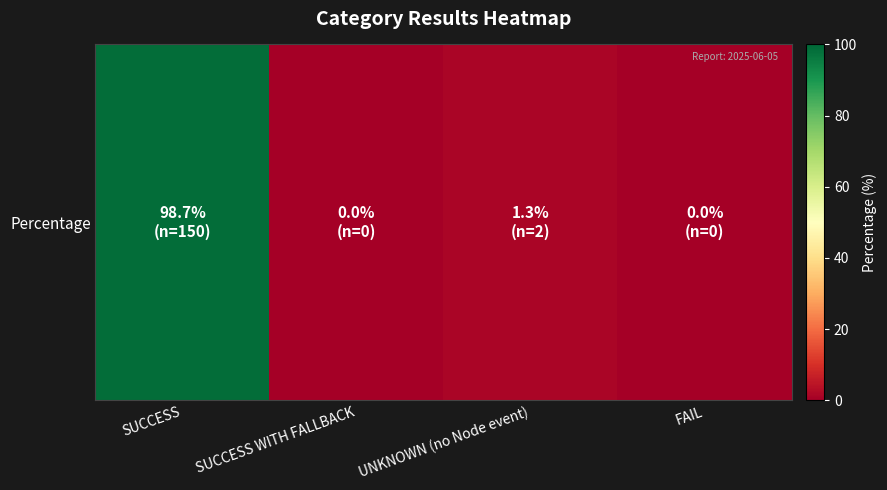

Reading left to right, transcribe all the data shown in this chart.

SUCCESS=98.7	SUCCESS WITH FALLBACK=0.0	UNKNOWN (no Node event)=1.3	FAIL=0.0